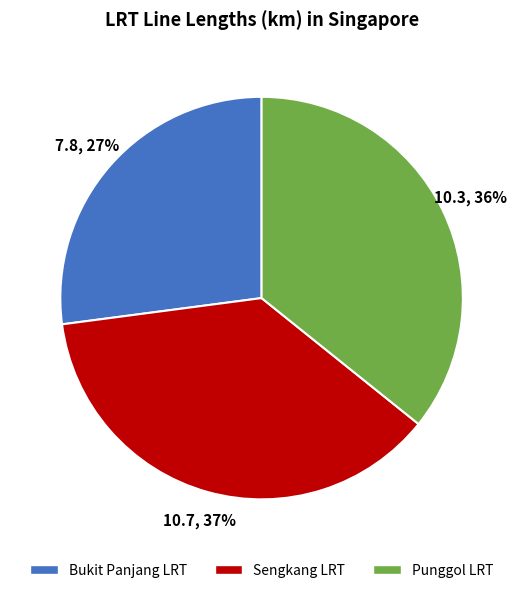

To the nearest percent, what is the combined percentage of Punggol LRT and Sengkang LRT?

73%